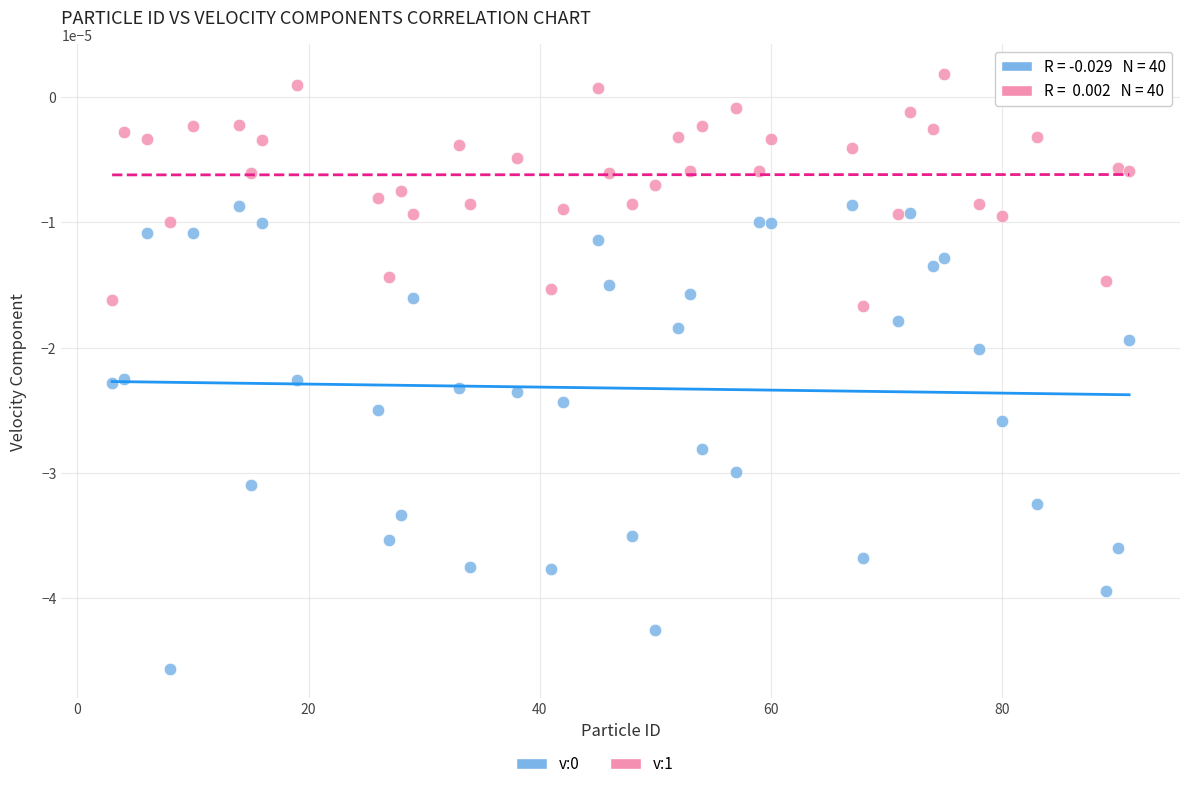

Across all data points, what is the range of X values (max minus min)?

88.0